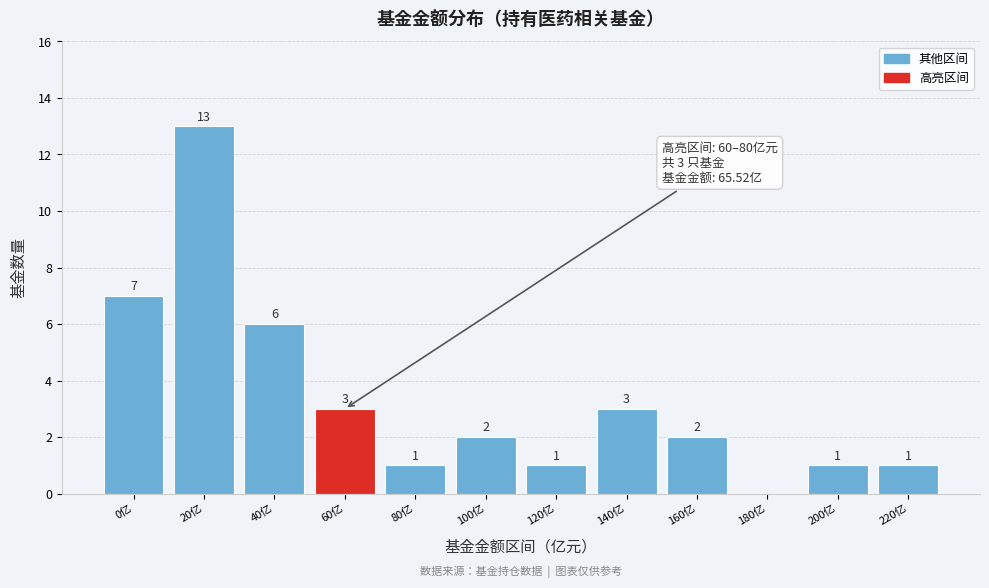

Reading left to right, list all the values displayed in this chart.

0亿=7	20亿=13	40亿=6	60亿=3	80亿=1	100亿=2	120亿=1	140亿=3	160亿=2	180亿=0	200亿=1	220亿=1